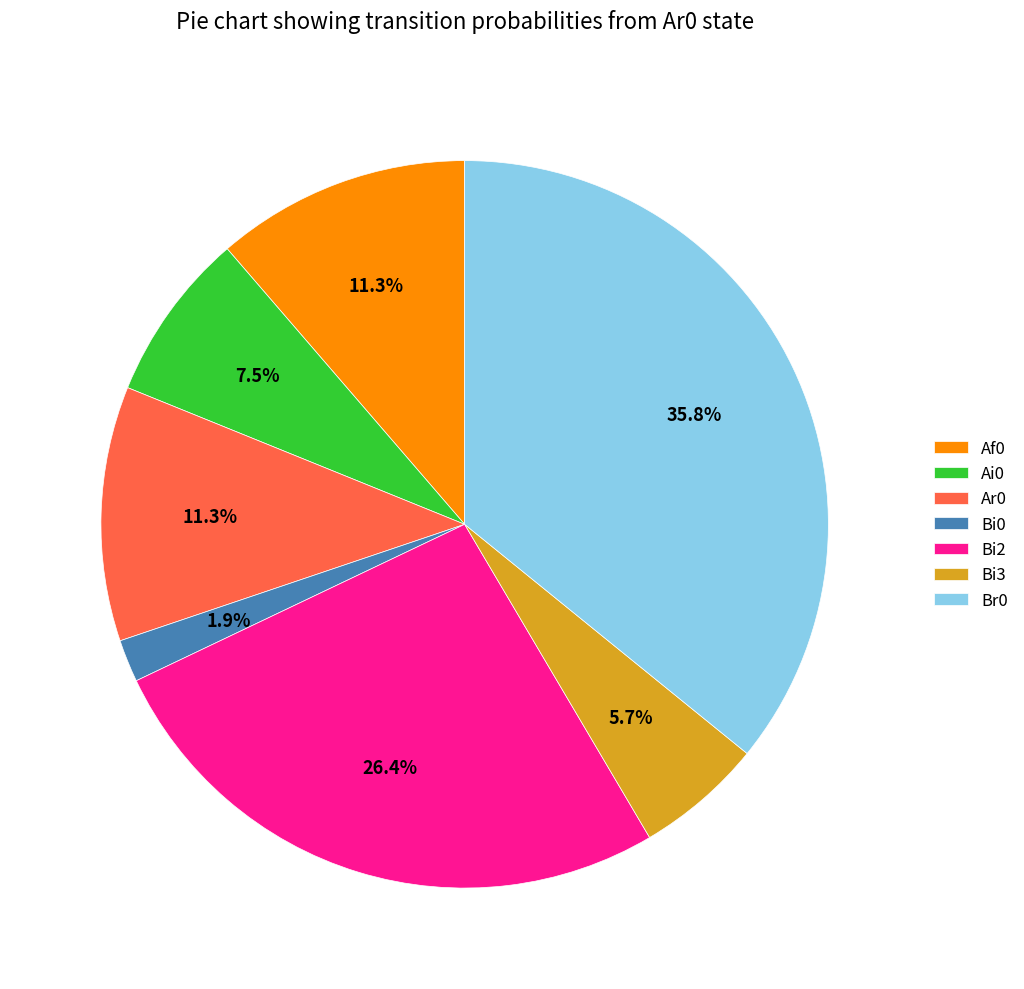

What percentage is NOT represented by Ai0?

92.5%